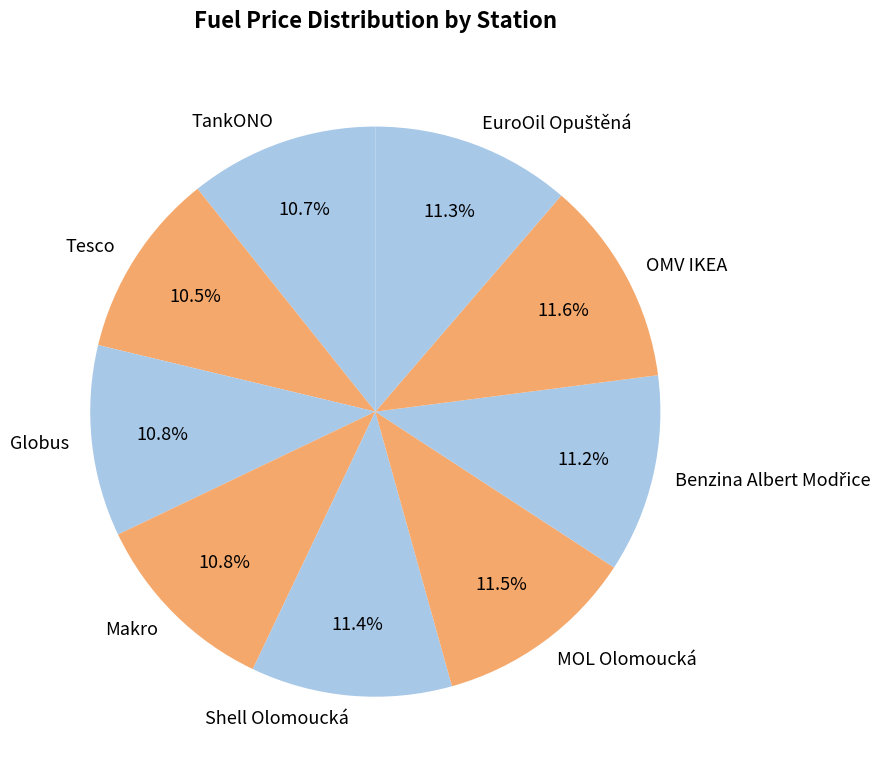

Combined, do OMV IKEA and Shell Olomoucká account for over 50%?

No